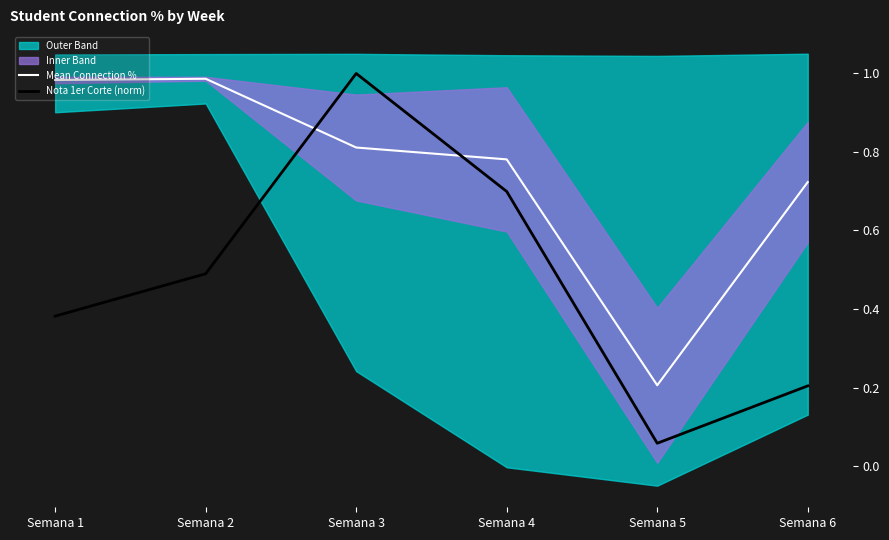

Does the chart display data point markers on the line(s)?

No